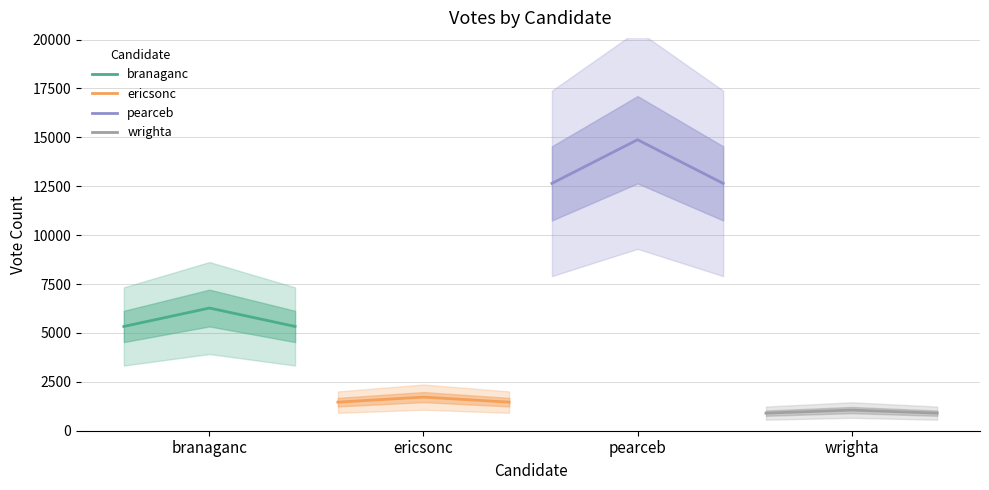

Reading left to right, extract all data points from this chart.

branaganc: 5332.1	6273.0	5332.1
ericsonc: 1461.1	1719.0	1461.1
pearceb: 12647.1	14879.0	12647.1
wrighta: 898.4	1057.0	898.4